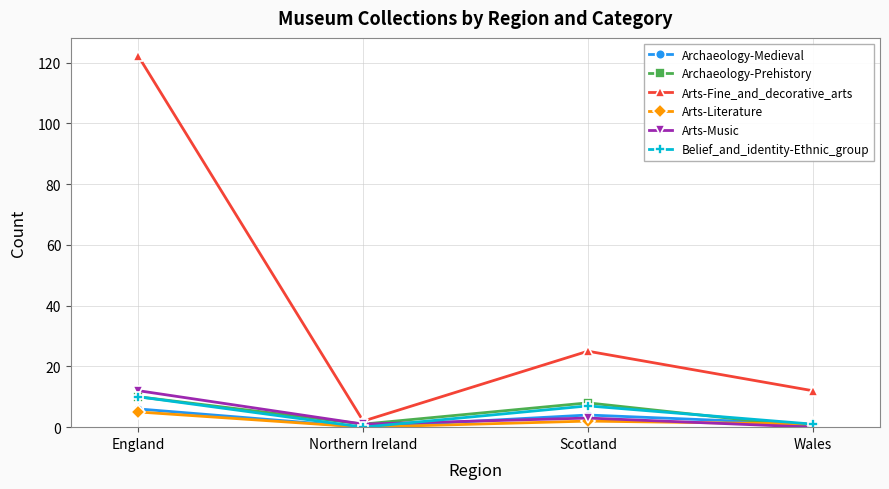

True or false: Belief_and_identity-Ethnic_group has more than 2 points higher than both neighbors.

False